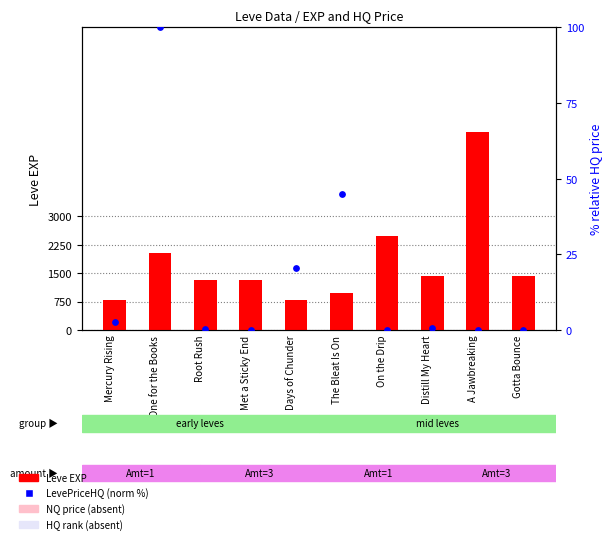

At how many categories does at least one series exceed 937?

8